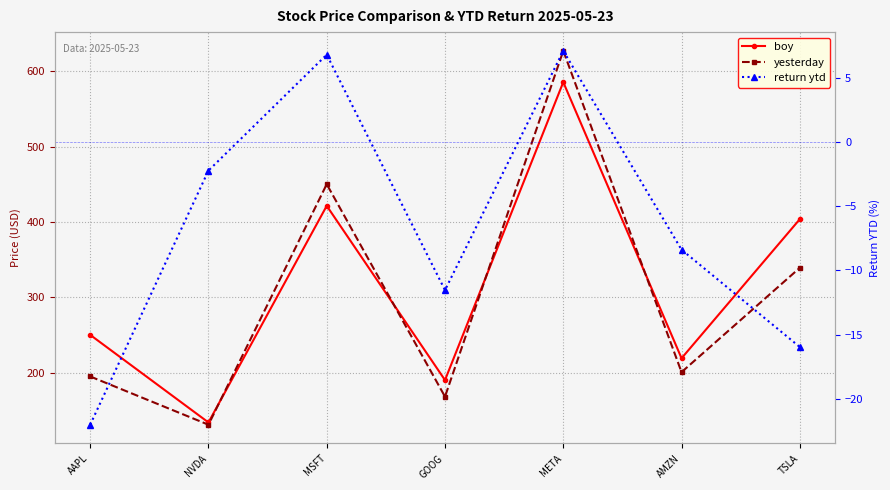

True or false: return ytd and yesterday cross at least once.

False